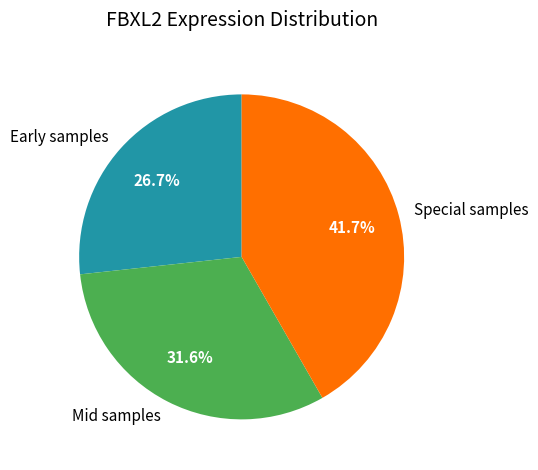

Is there any slice that represents more than half of the pie?

No